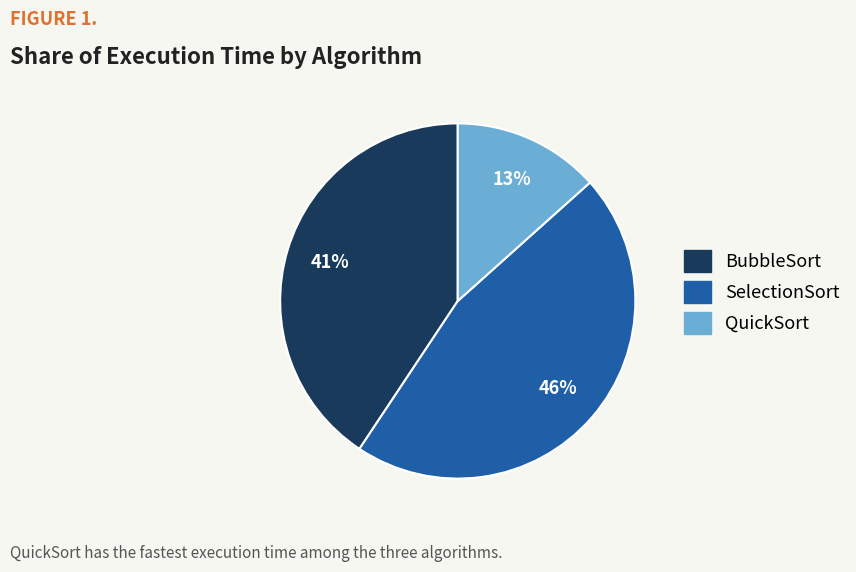

Which category has the biggest portion of the pie?

SelectionSort